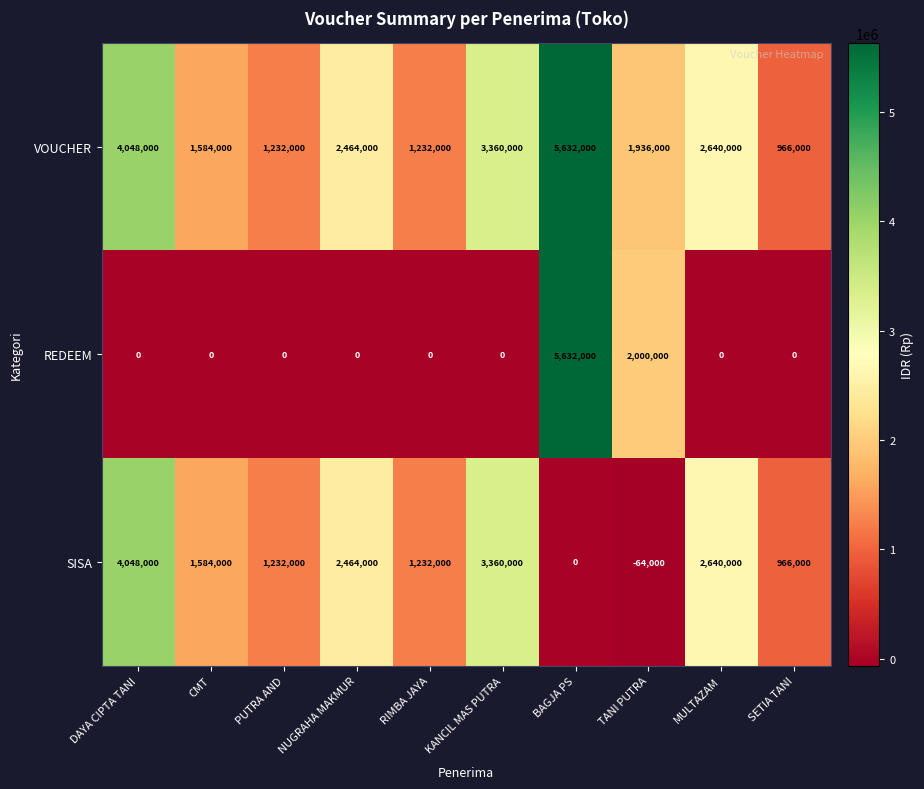

Reading left to right, extract all data points from this chart.

VOUCHER: 4048000	1584000	1232000	2464000	1232000	3360000	5632000	1936000	2640000	966000
REDEEM: 0	0	0	0	0	0	5632000	2000000	0	0
SISA: 4048000	1584000	1232000	2464000	1232000	3360000	0	-64000	2640000	966000